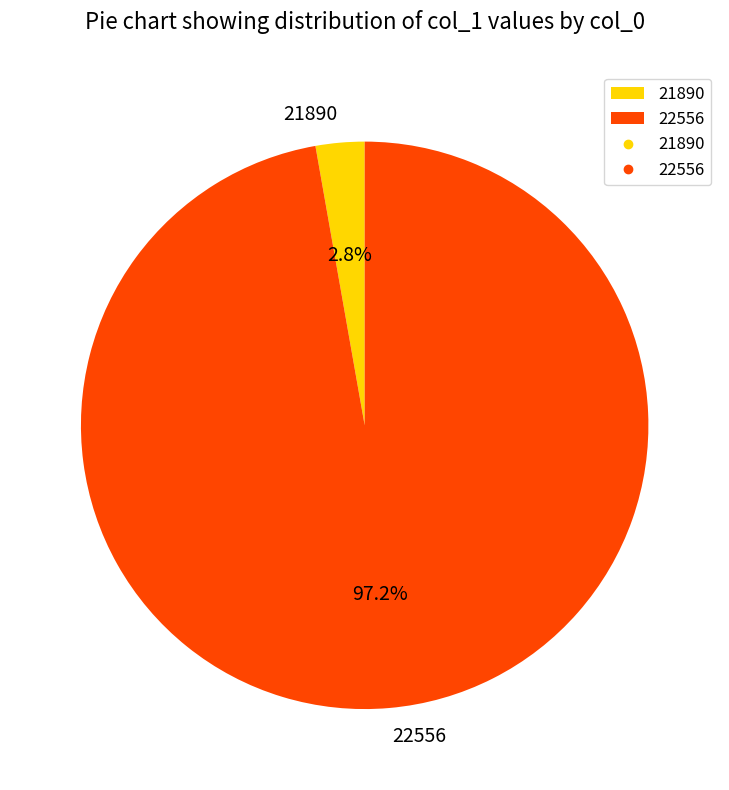

Between 22556 and 21890, which is larger?

22556